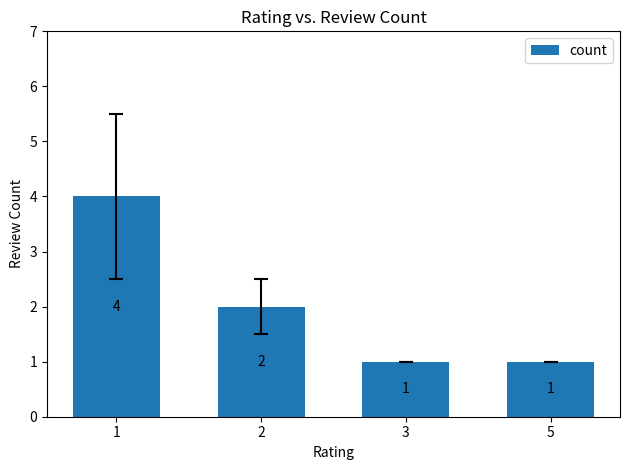

What is the maximum value shown in the chart?

4